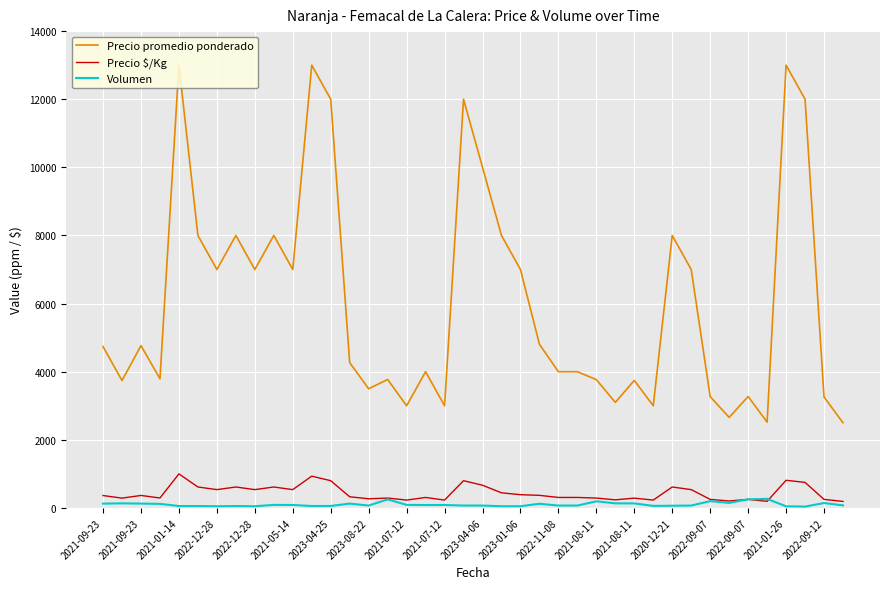

List the series in order of their peak value, highest first.

Precio promedio ponderado, Precio $/Kg, Volumen